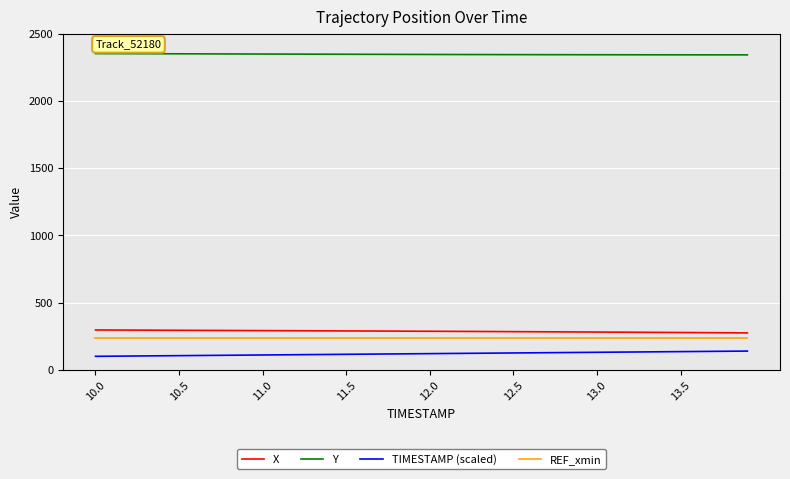

Which series has the largest total across all categories?

Y